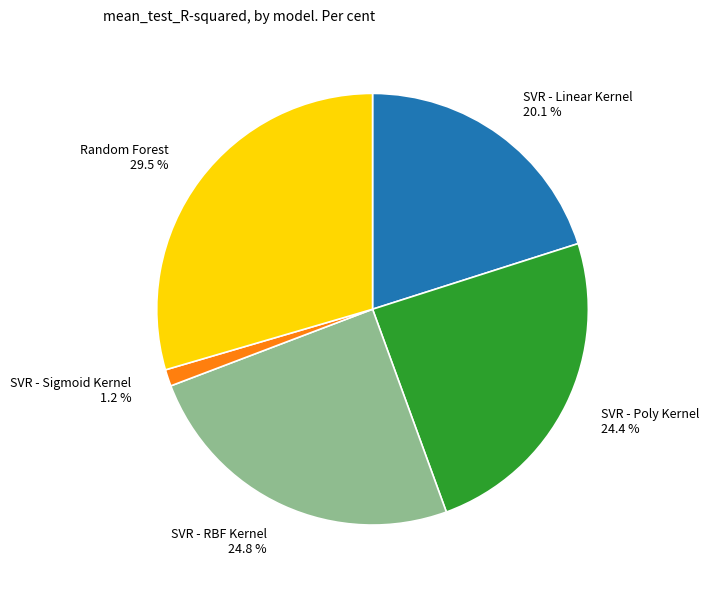

To the nearest percent, what is the difference between the Random Forest and SVR - Sigmoid Kernel slice percentages?

28%